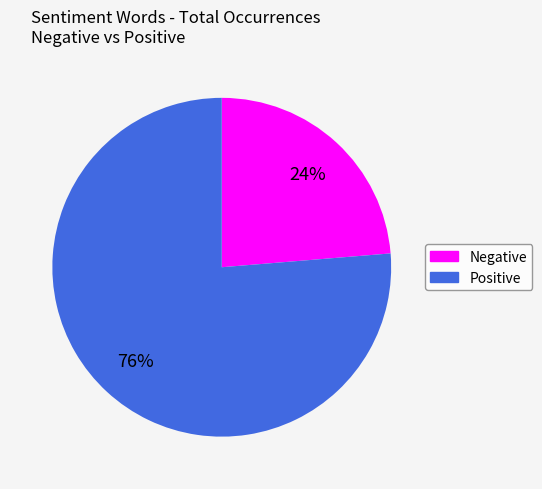

Does any single category account for the majority?

Yes